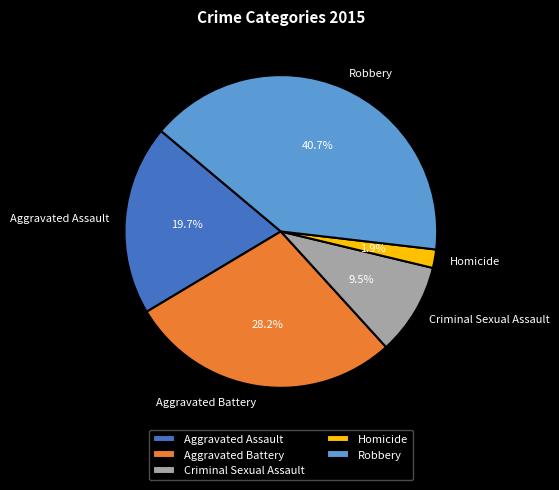

To the nearest percent, what percentage of the pie is Robbery?

41%